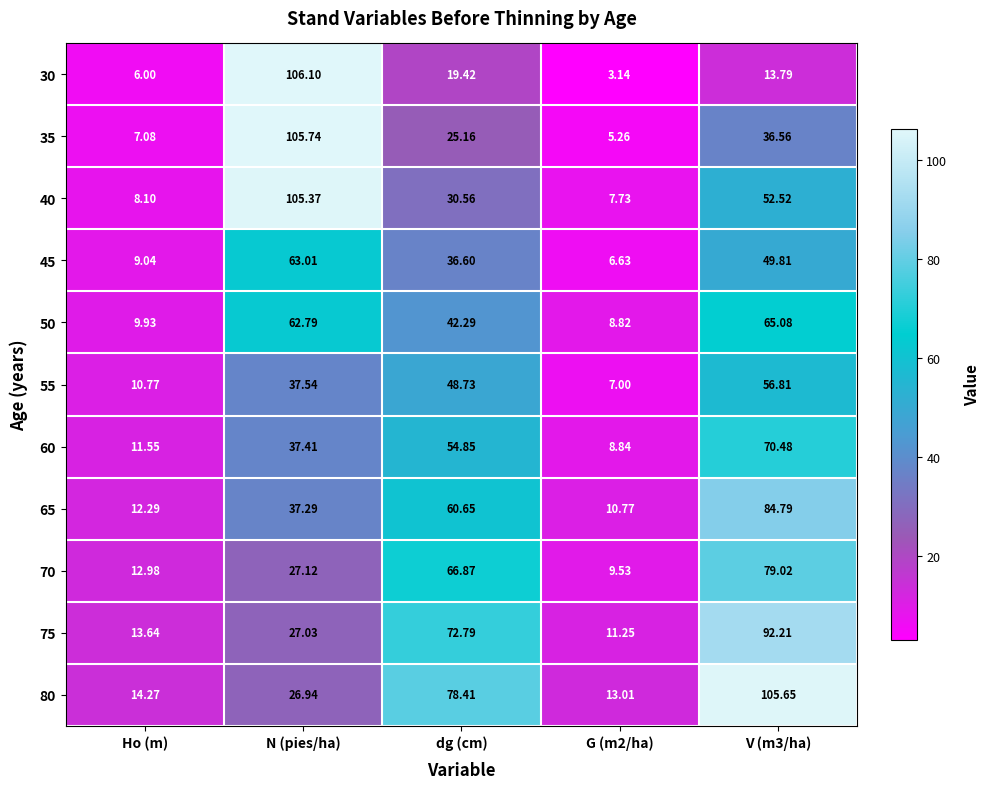

Is the value of 60 at V (m3/ha) greater than the value of 70 at G (m2/ha)?

Yes